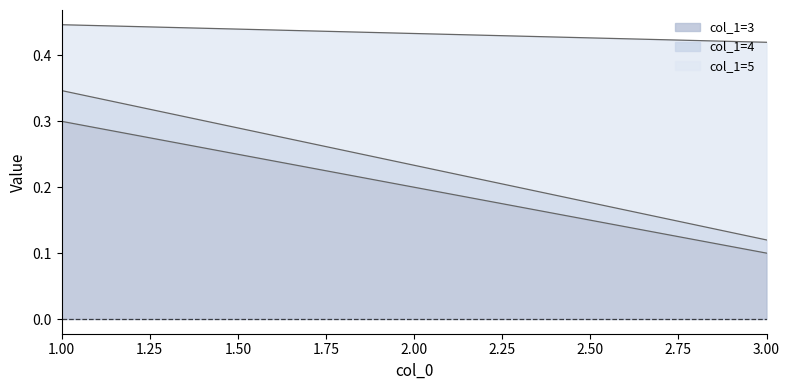

Does the chart display data point markers on the line(s)?

No